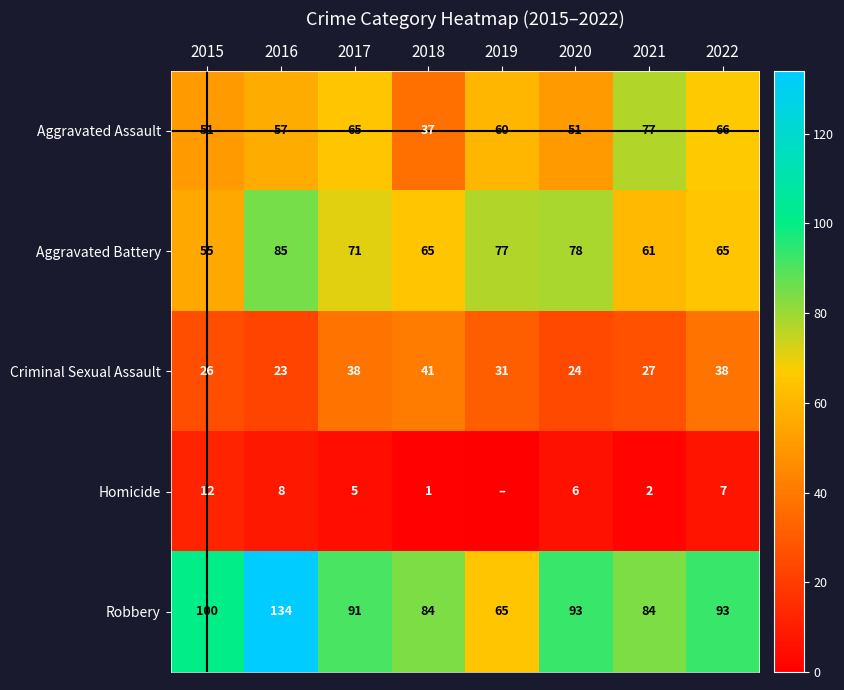

What is the difference between the maximum and minimum values in the Aggravated Assault series?

40